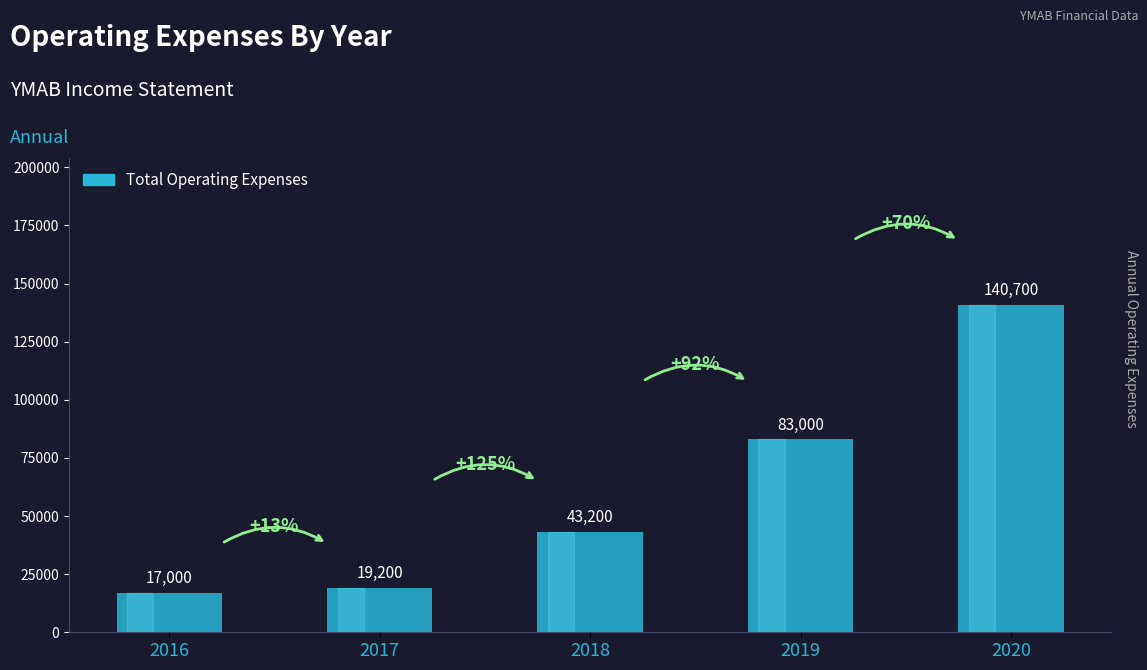

Reading left to right, list all the values displayed in this chart.

17000	19200	43200	83000	140700